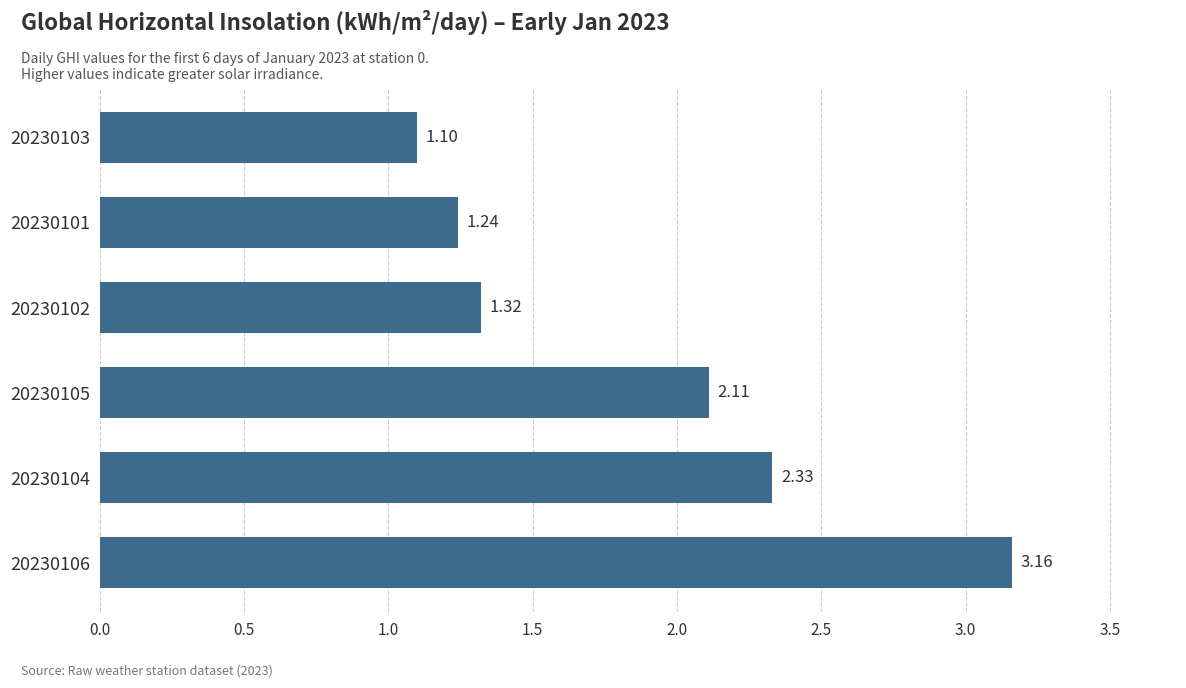

What is the sum of all values?

11.3